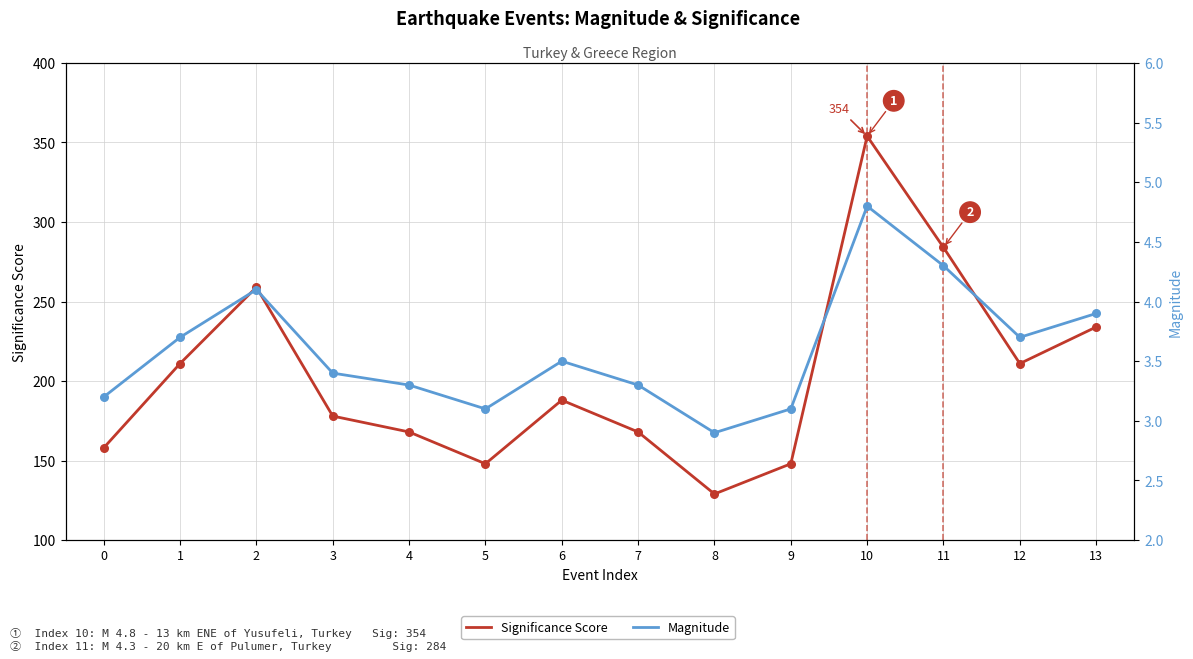

Which series contains the highest Y value?

Significance Score